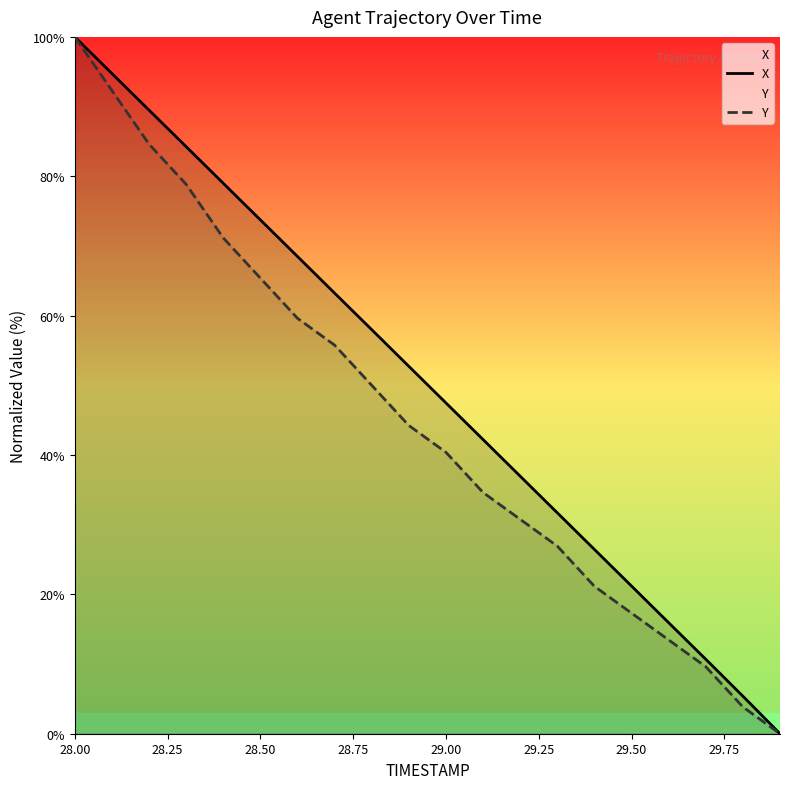

What is the highest value of the Y series?

100.0